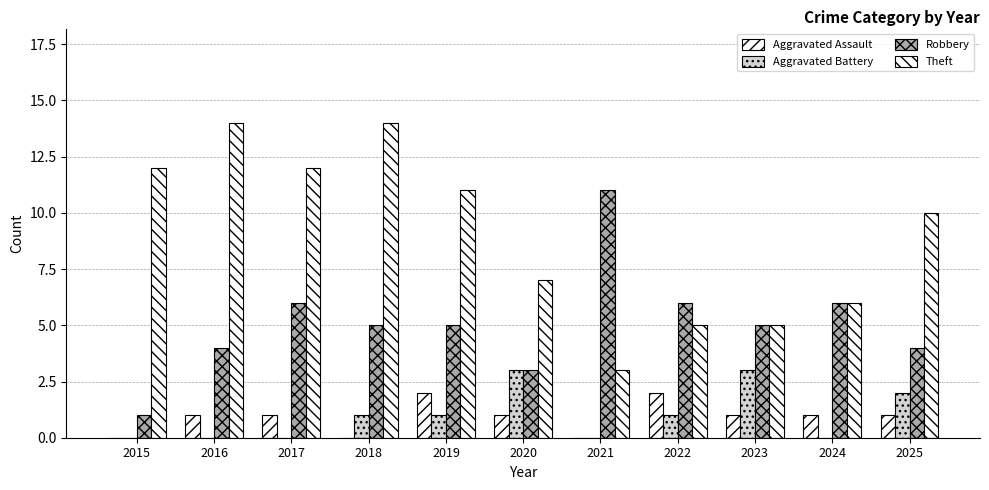

Reading left to right, list all the values displayed in this chart.

Aggravated Assault: 0	1	1	0	2	1	0	2	1	1	1
Aggravated Battery: 0	0	0	1	1	3	0	1	3	0	2
Robbery: 1	4	6	5	5	3	11	6	5	6	4
Theft: 12	14	12	14	11	7	3	5	5	6	10